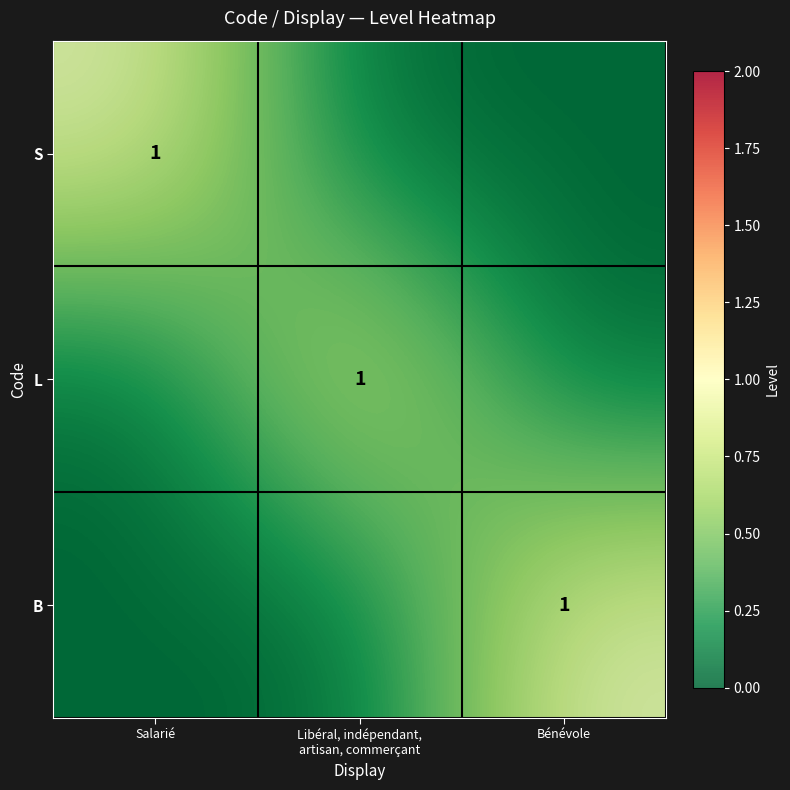

How many S values are between 0 and 1?

3